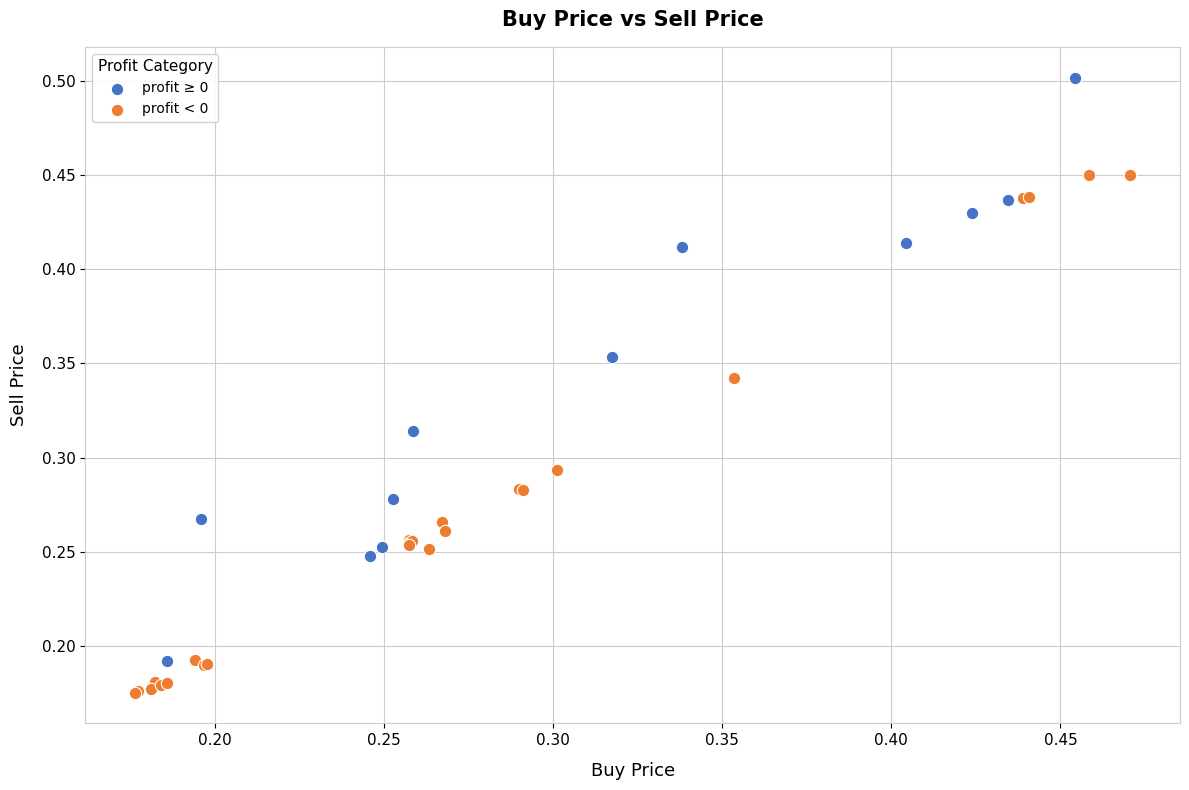

Which series contains the lowest Y value?

profit < 0